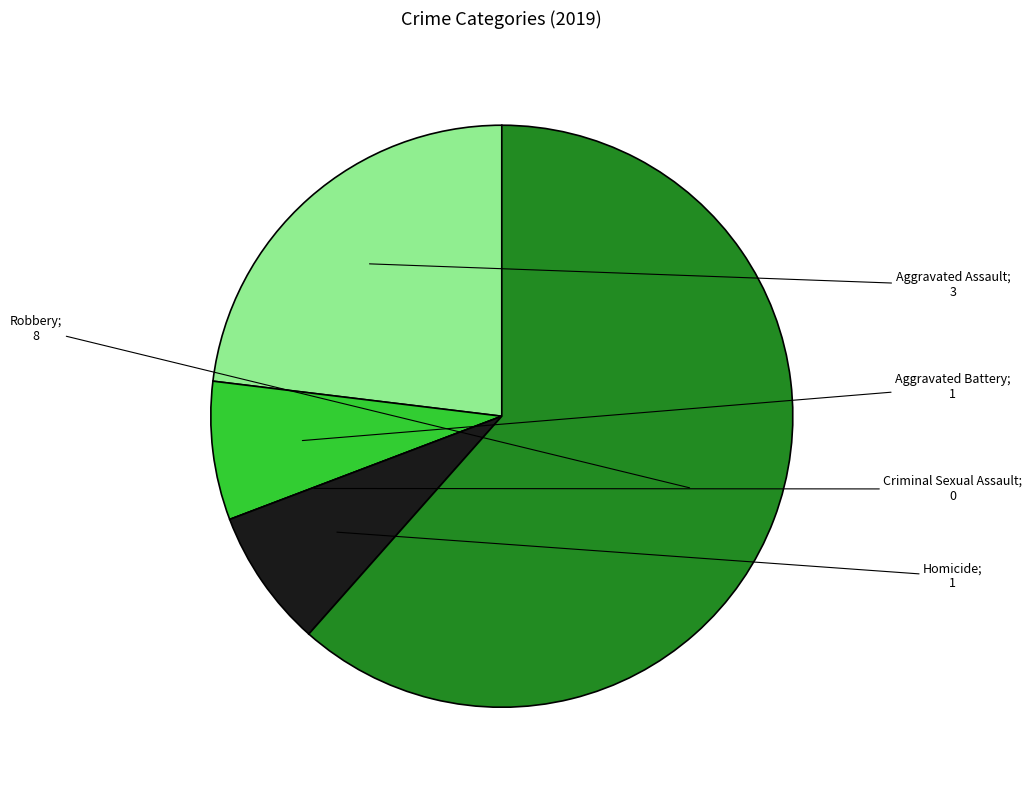

Does any single category account for the majority?

Yes